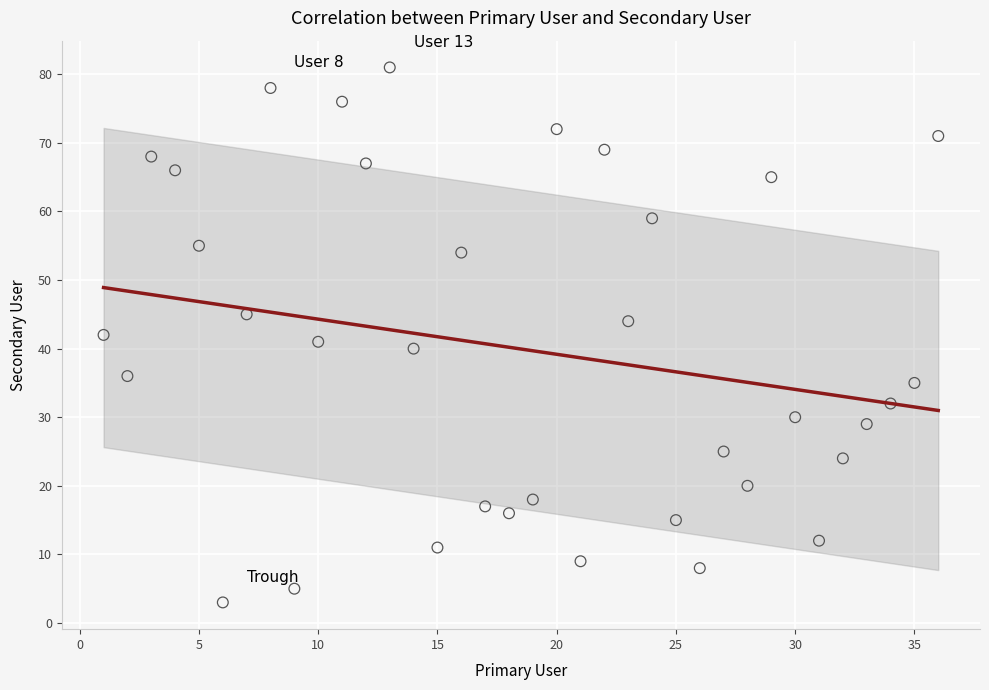

What is the range of Y values (max minus min)?

78